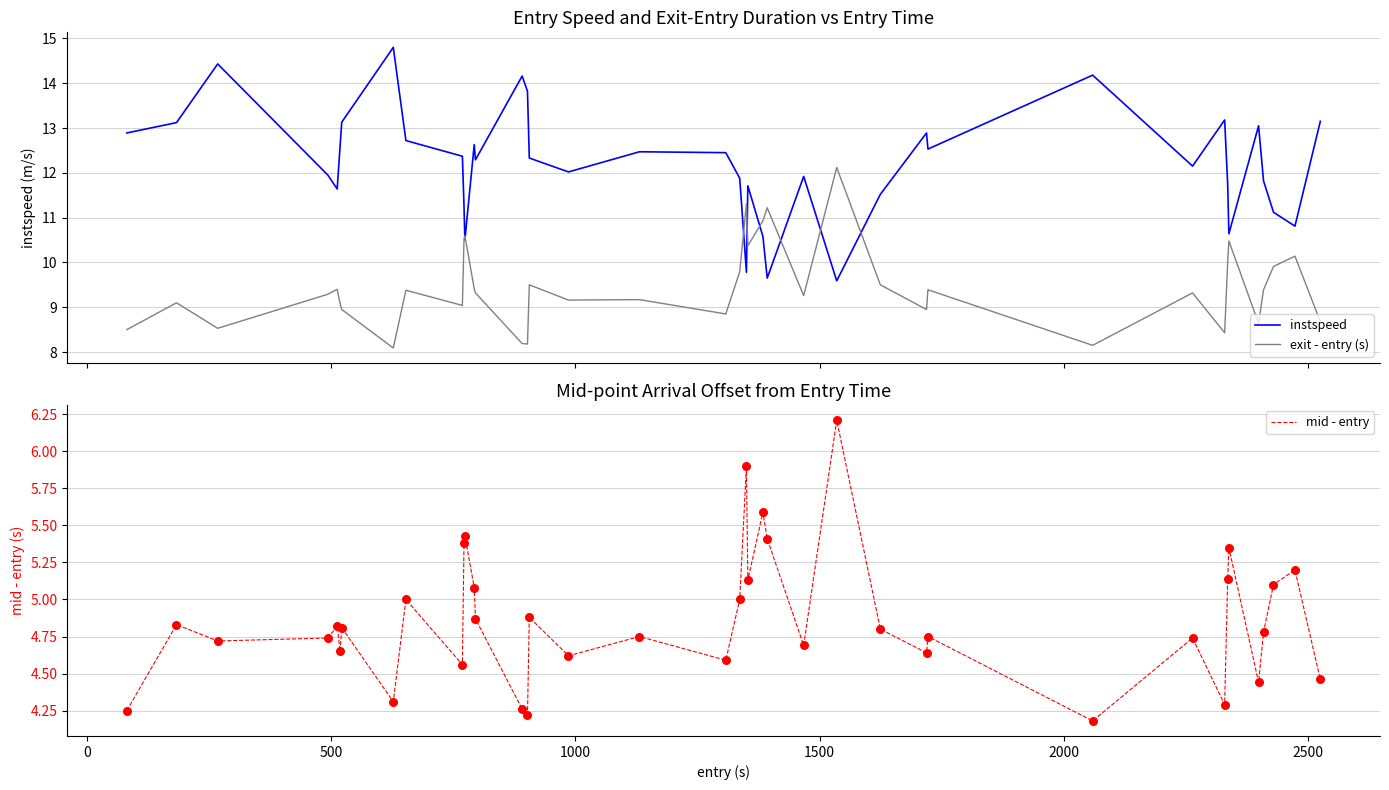

What is the maximum value for exit - entry (s)?

12.1